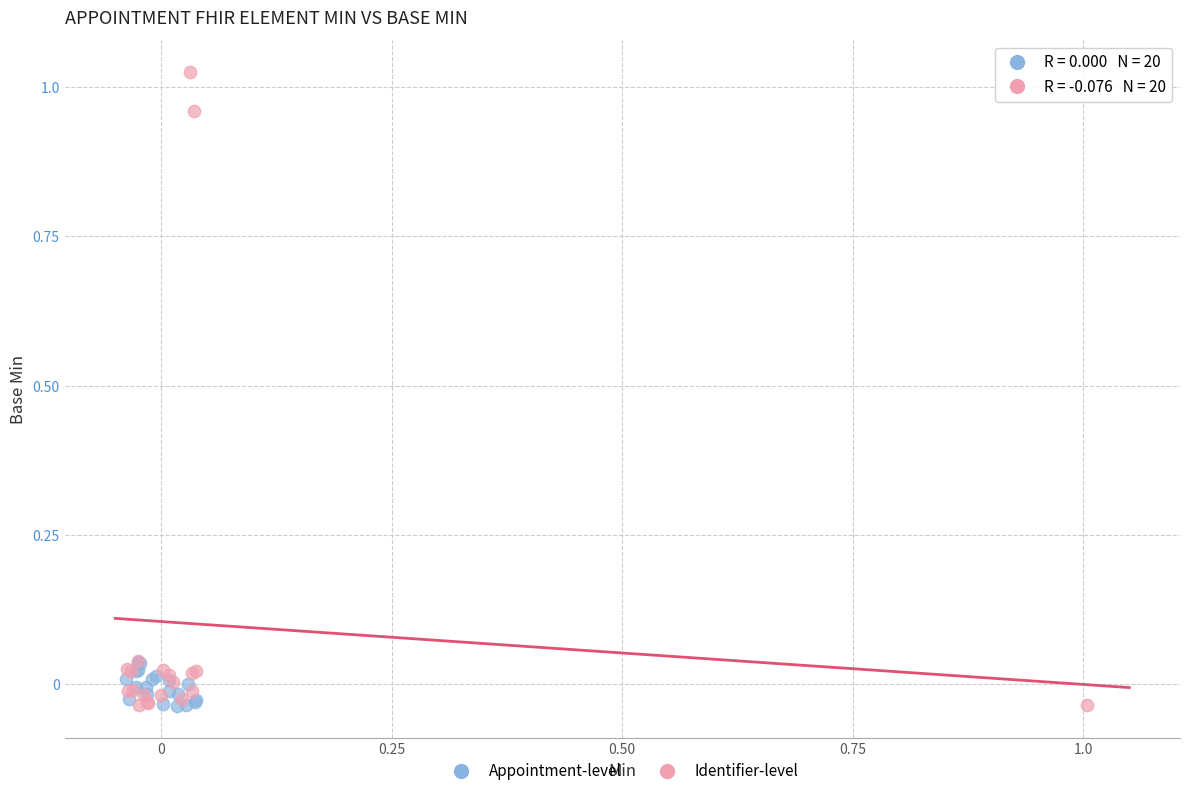

Which series contains the highest Y value?

Identifier-level